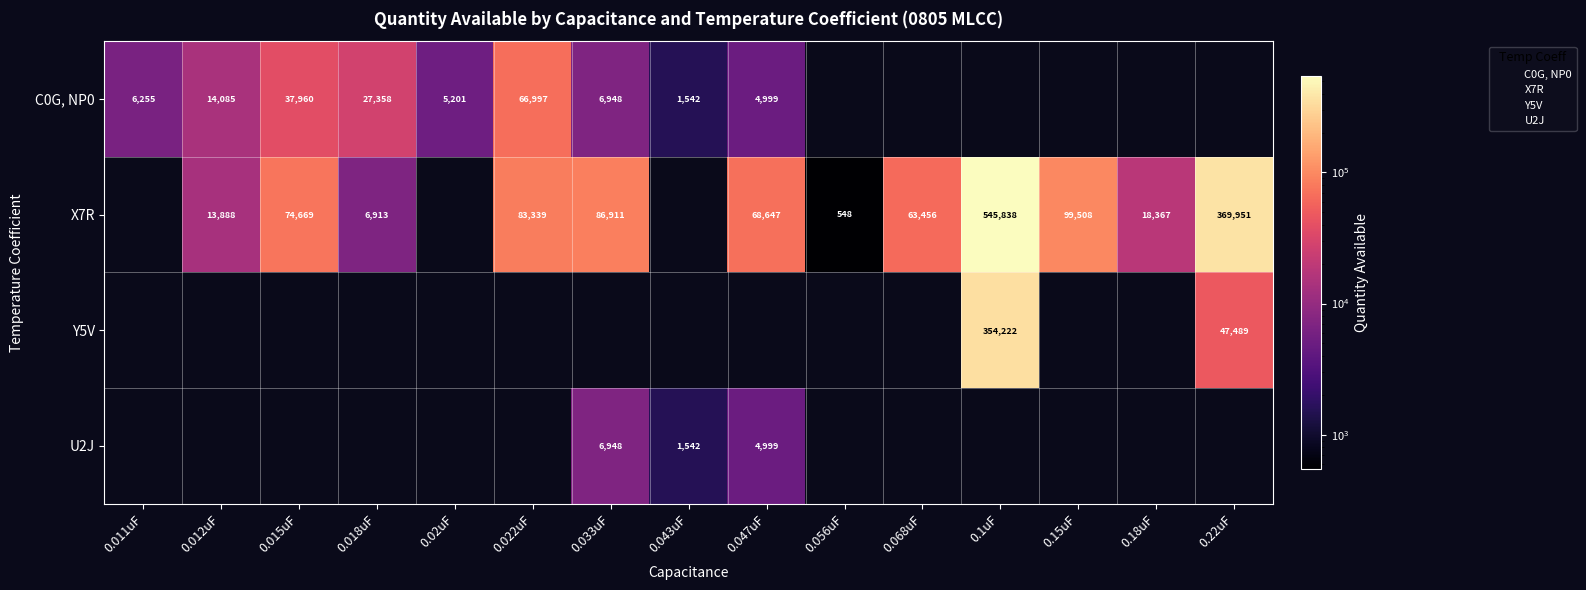

How many positive values does the Y5V series have?

2